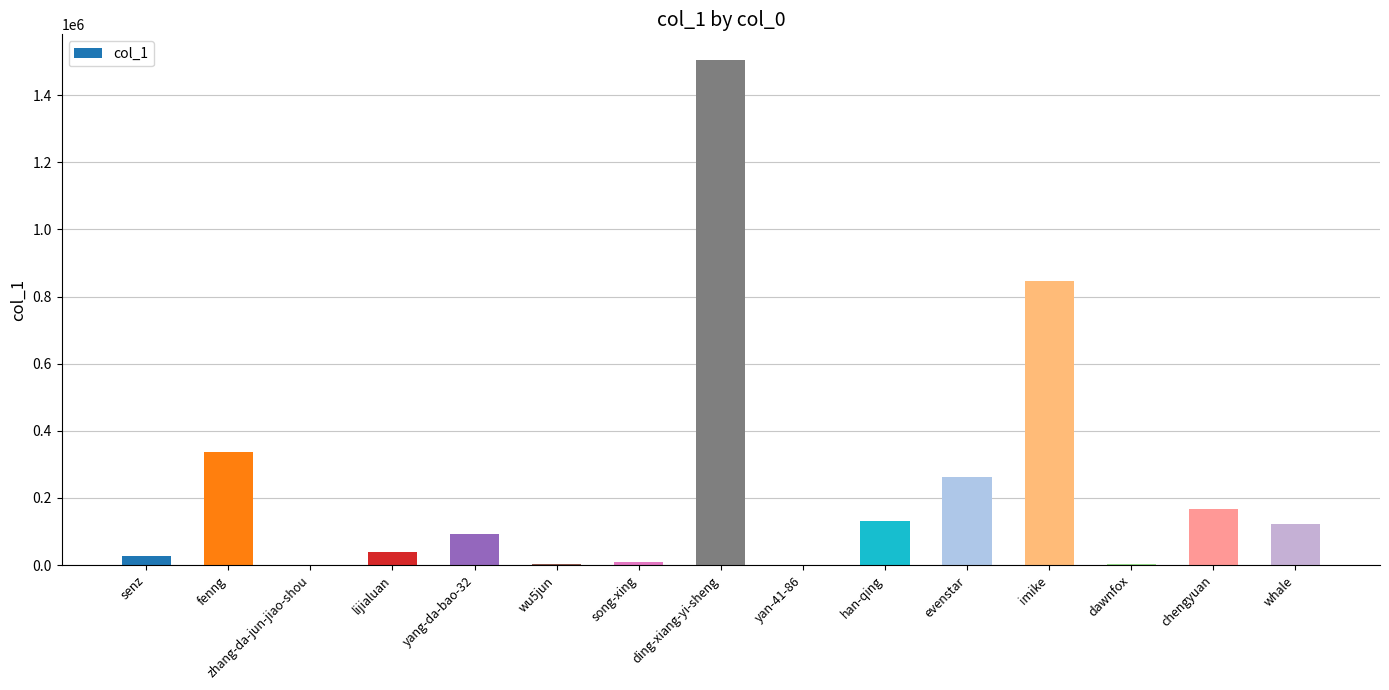

What is the sum of all values?

3544905